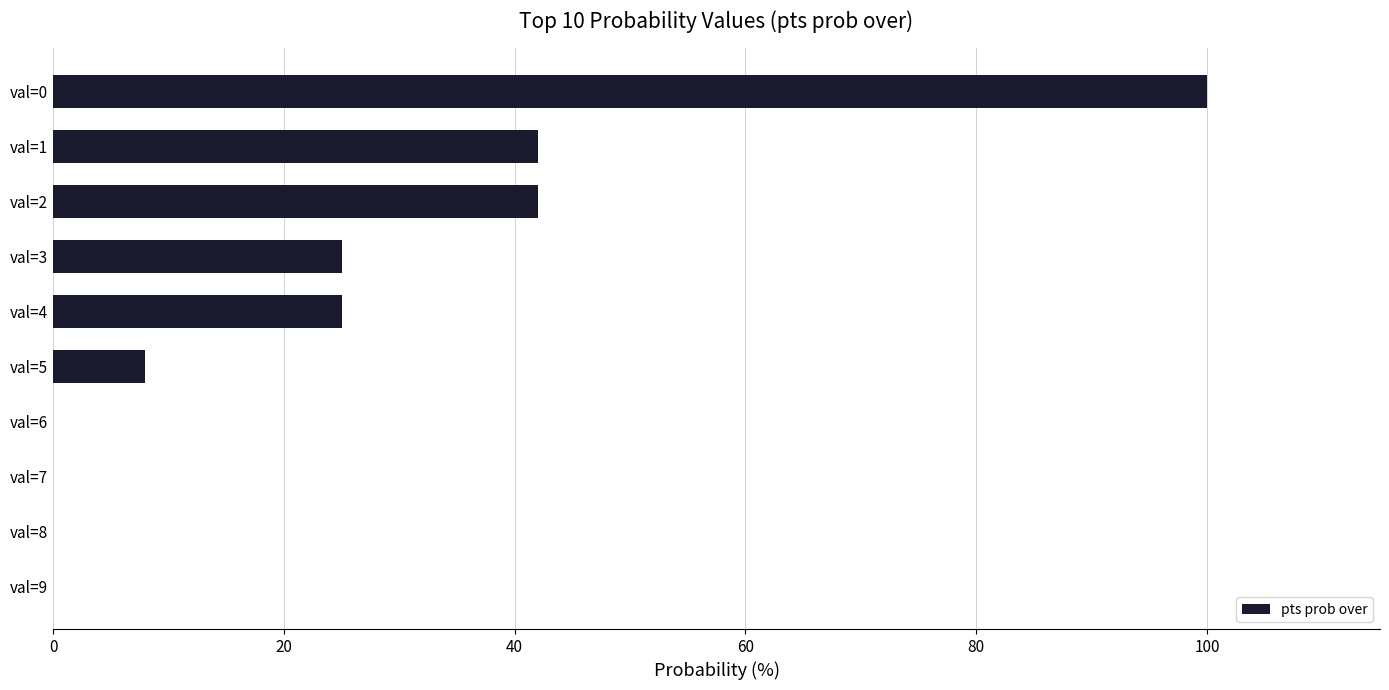

Approximately how many times larger is the value at val=2 compared to val=3?

1.7